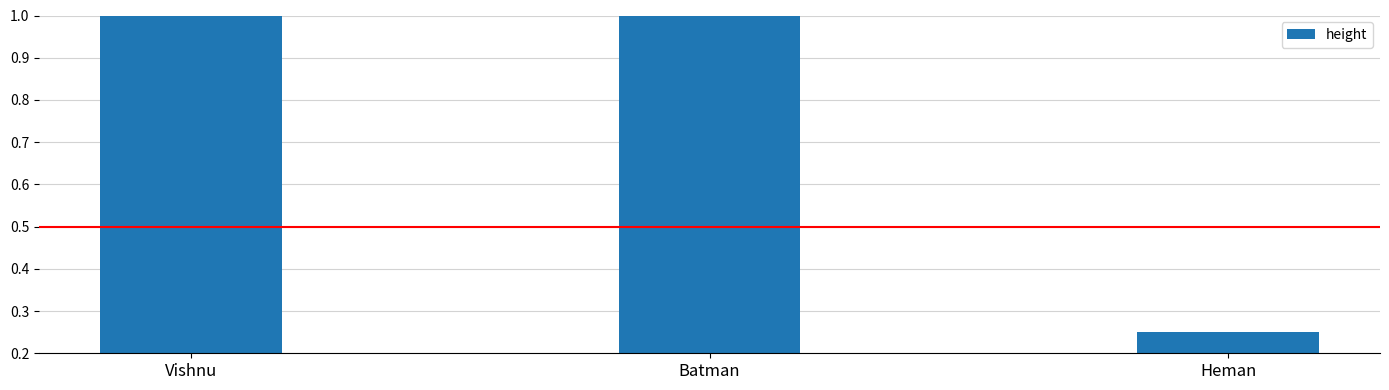

What is the difference between the maximum and minimum values?

1.6